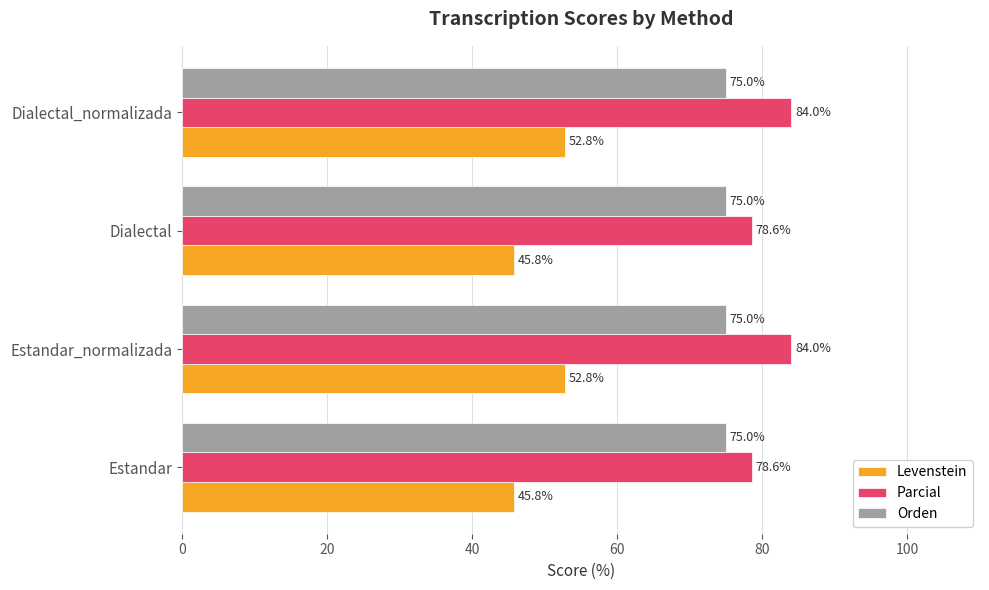

What is the difference between the second highest and second lowest values in the Parcial series?

5.4